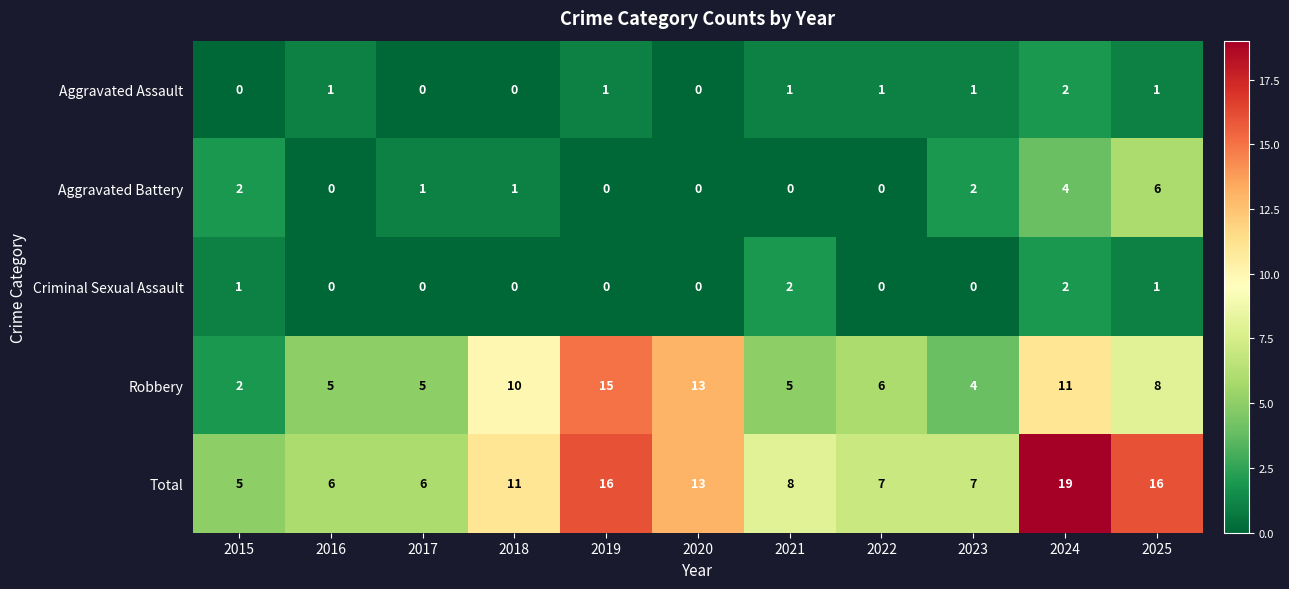

What is the sum of the Total values at 2020 and 2016?

19